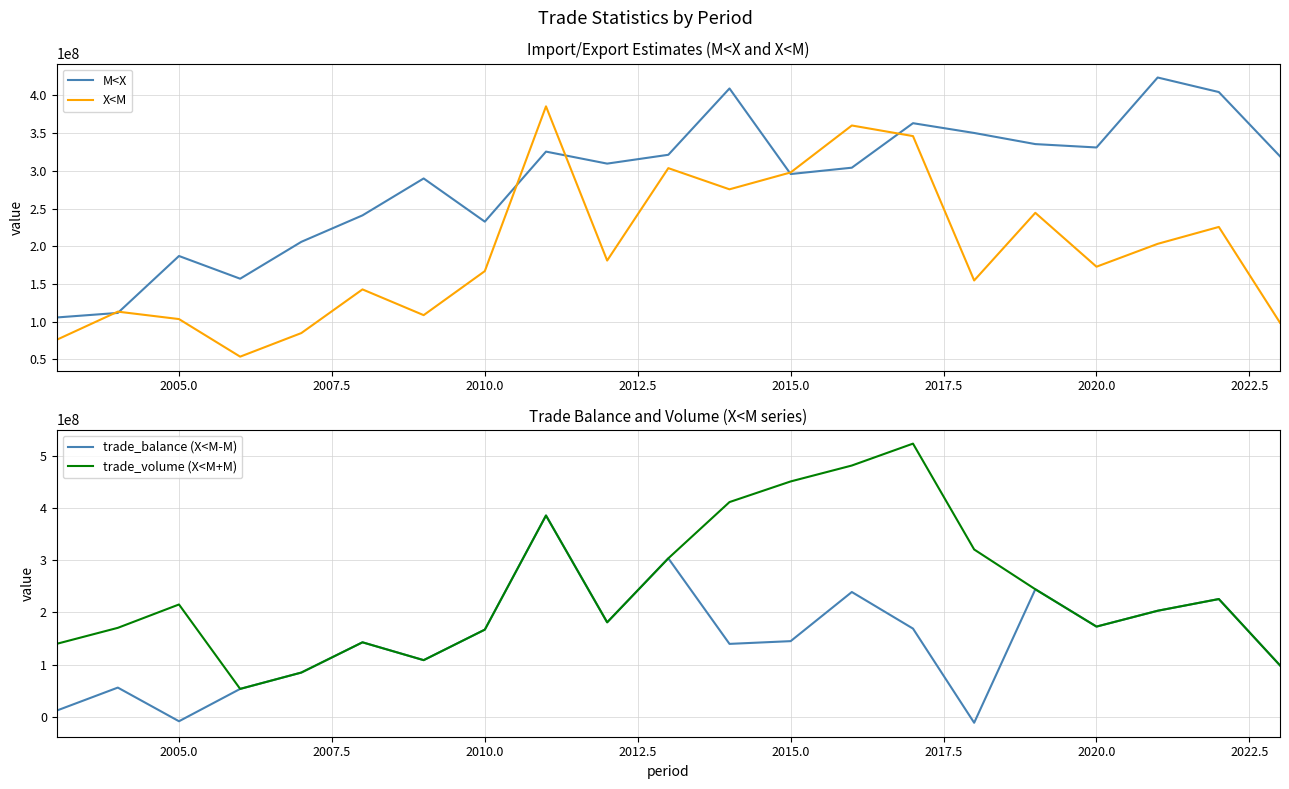

The value of M<X at 2005.0 is 40456847.9. True or false?

False